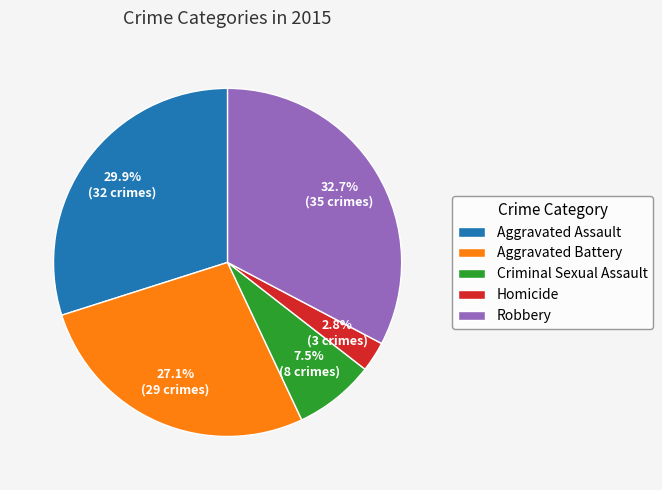

To the nearest percent, what is the difference between the largest and smallest slice percentages?

30%